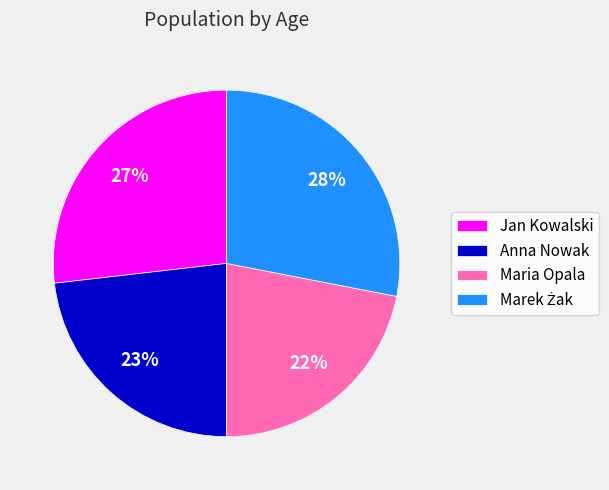

Is the sum of Maria Opala and Jan Kowalski greater than half?

No